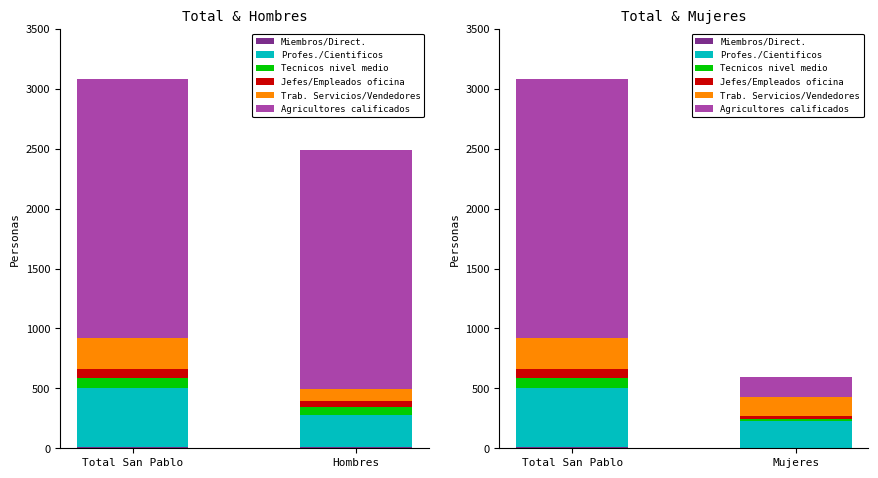

Between Mujeres and Total San Pablo, which is larger?

Total San Pablo